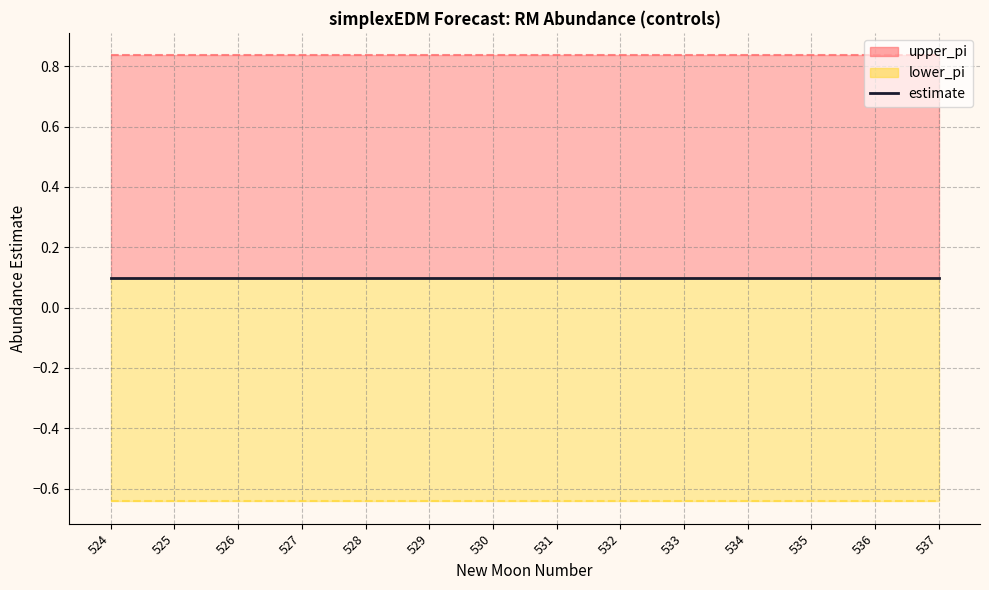

At which label is upper_pi closest to 0?

525